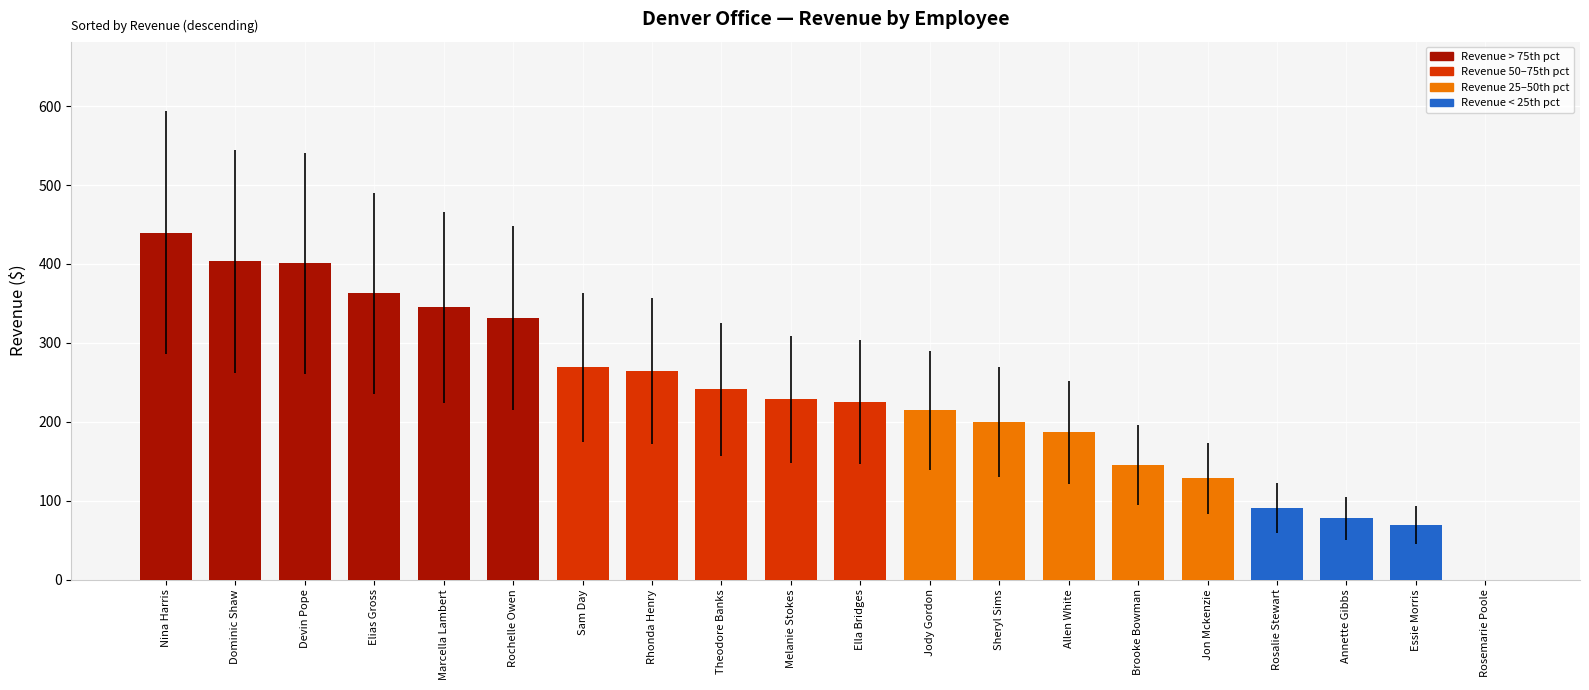

What is the ratio of the value at Nina Harris to the value at Rosalie Stewart?

4.9